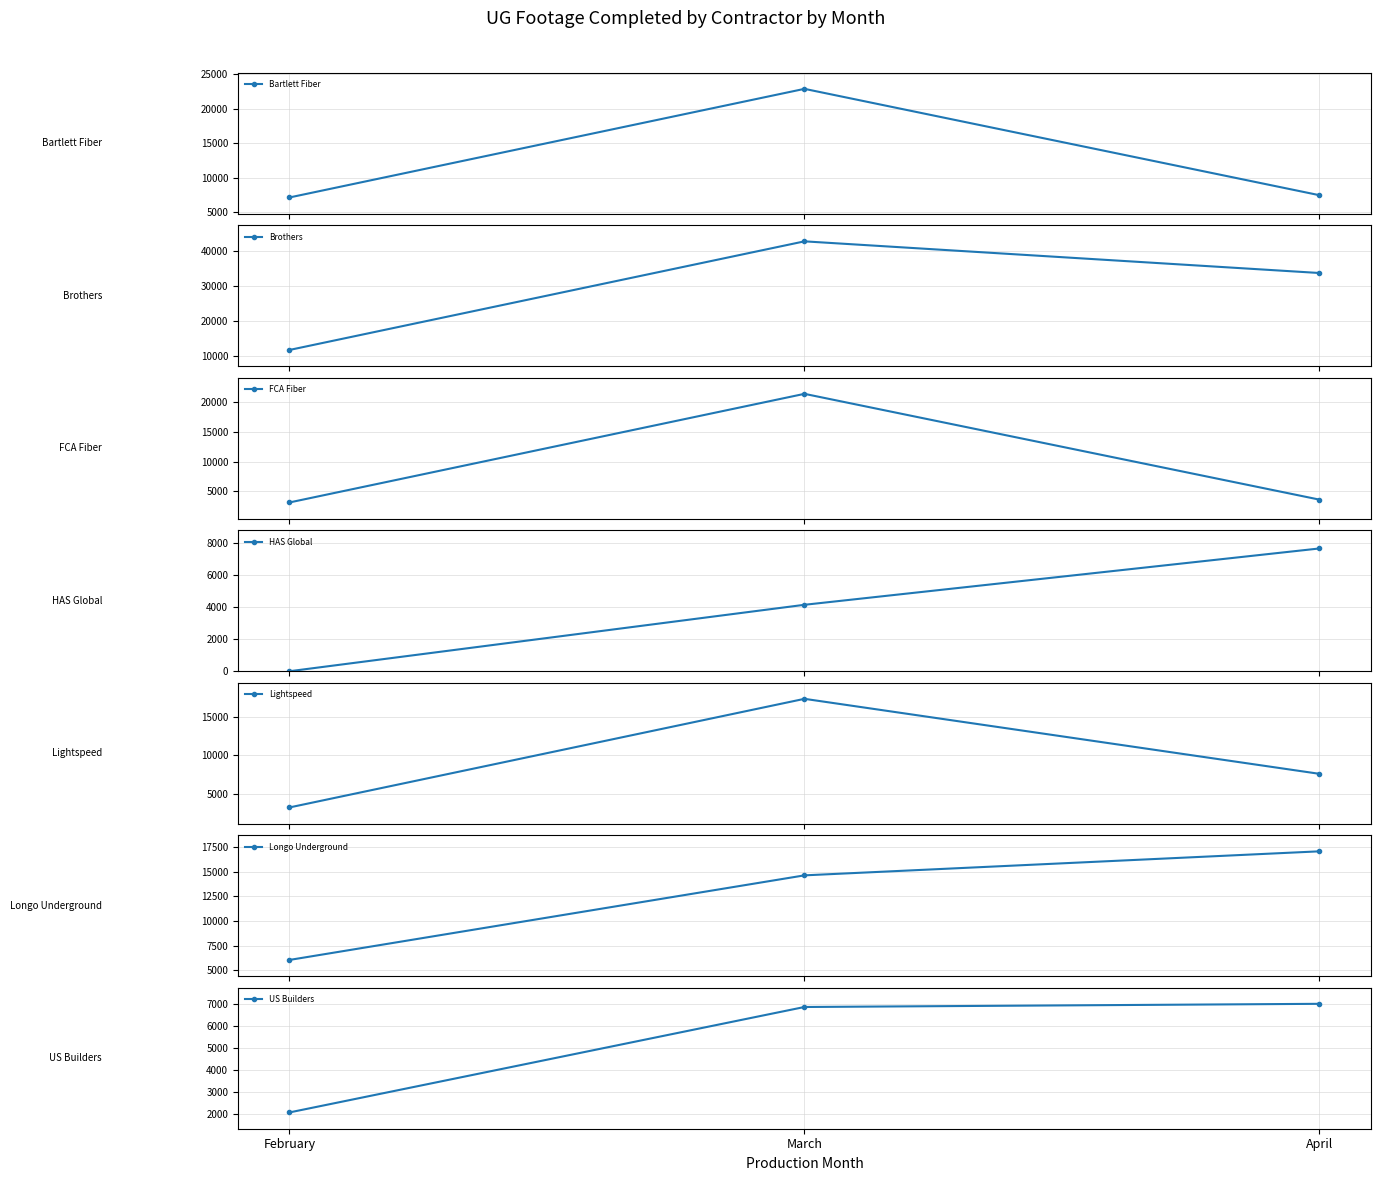

The Week of 2025-02-24 series shows 5346 at D-H0223C. True or false?

False